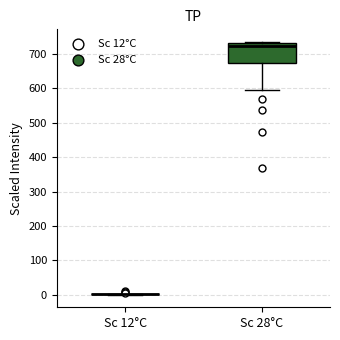

Reading left to right, transcribe this box plot: for each box, give where its median line is, the range the box spans, and where its two whiskers end, as read against the y-axis. The values are not printed on the chart, so give them approximately, as read against the axis.

Sc 12°C: box collapsed to a line at 0, whiskers 0 to 0
Sc 28°C: median 720, box 670 to 730, whiskers 600 to 740